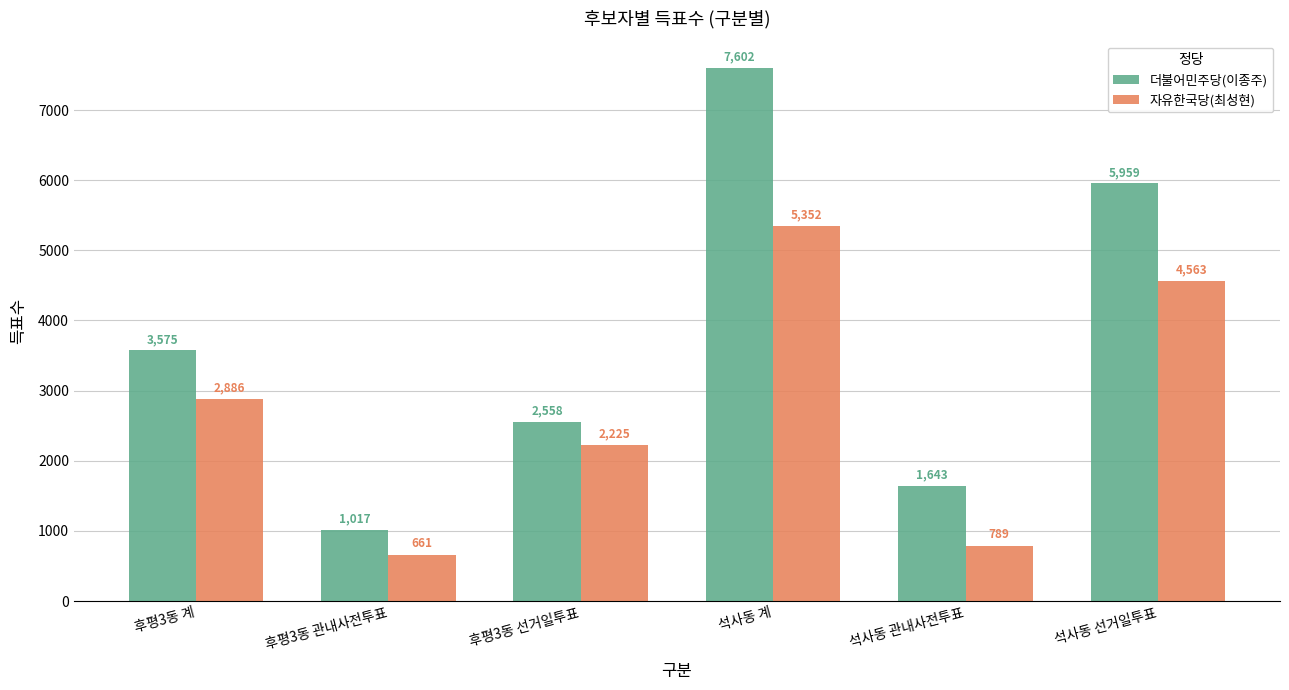

Is it true that 자유한국당(최성현) equals 4563 at 석사동 선거일투표?

True